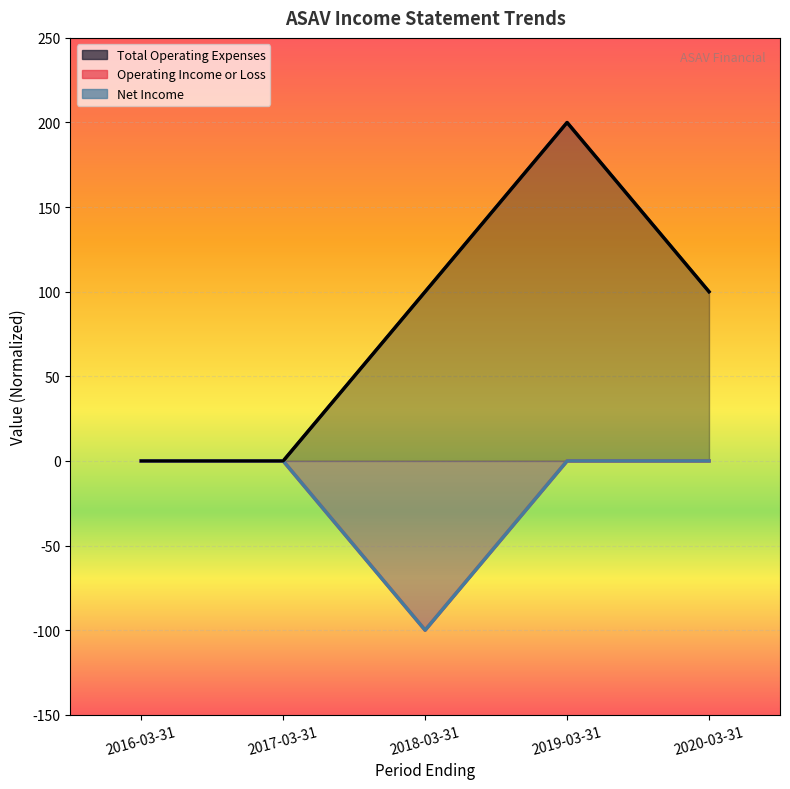

What is the sum of all Net Income values?

-100